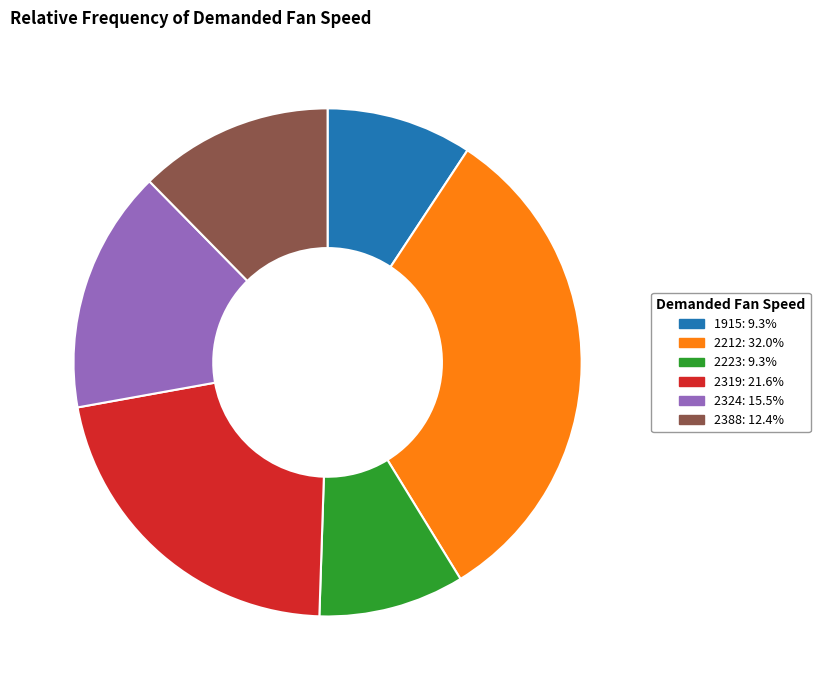

True or false: 1915 accounts for 17% of the total.

False